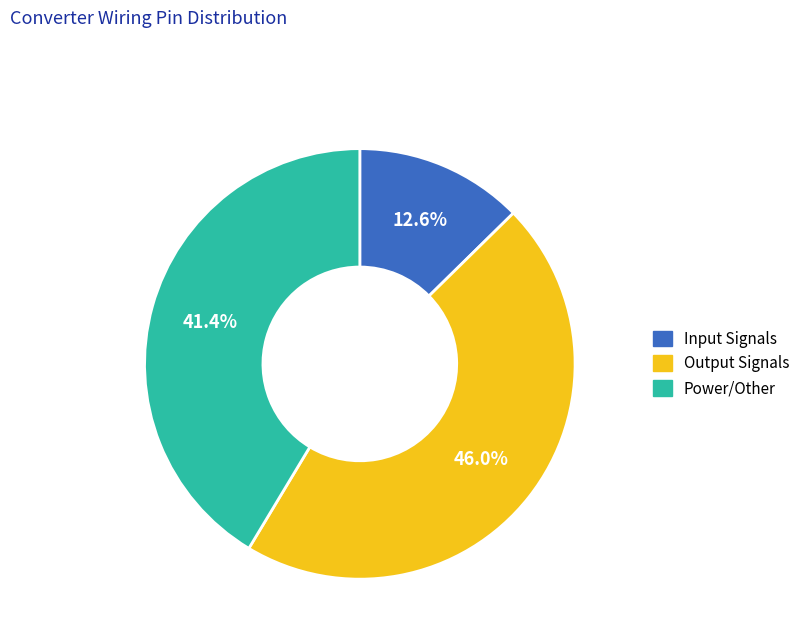

Does any single category account for the majority?

No